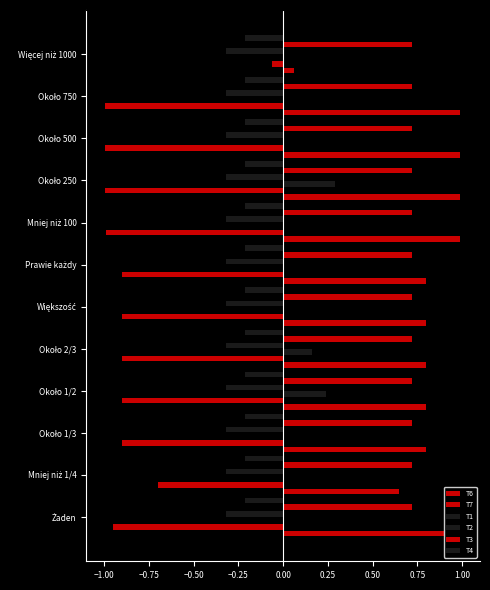

How many series are shown in this chart?

6